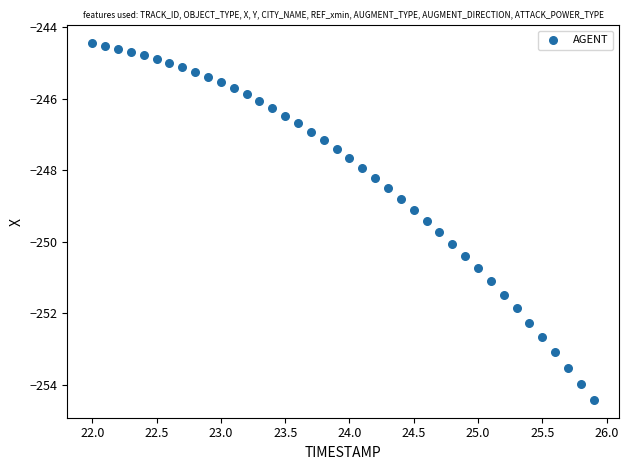

What is the range of X values (max minus min)?

3.9